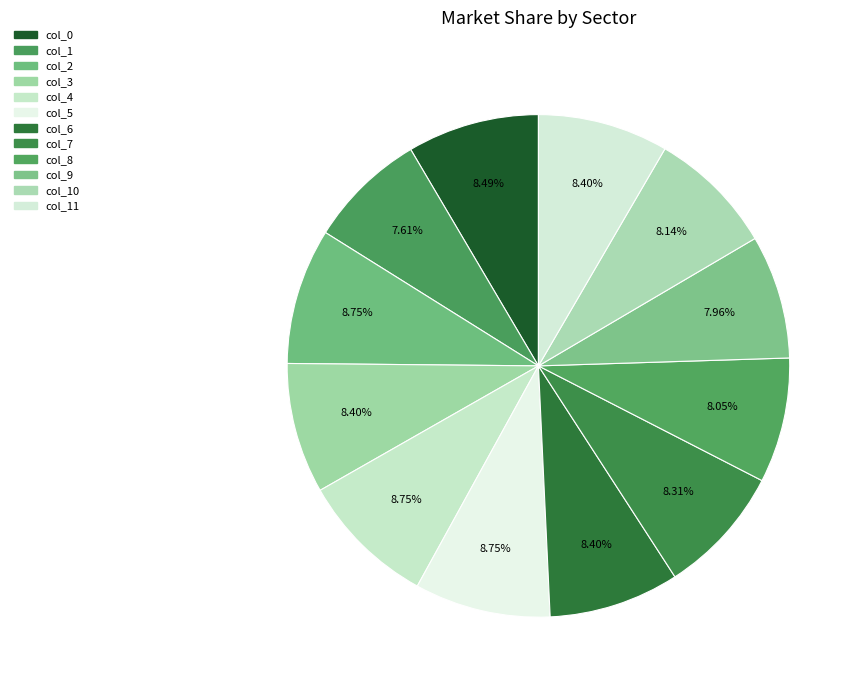

How much of the chart is everything except col_11?

91.6%